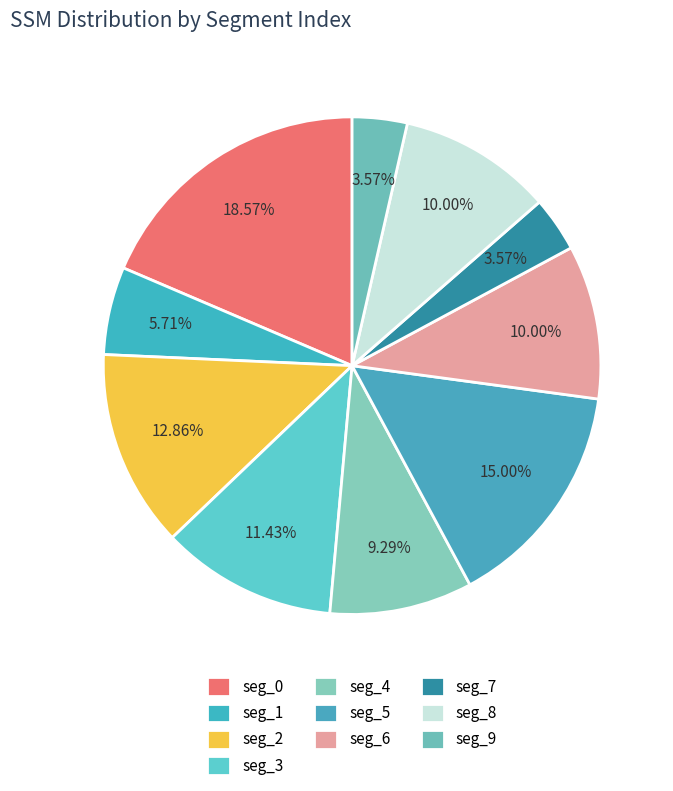

How many slices are in this pie chart?

10